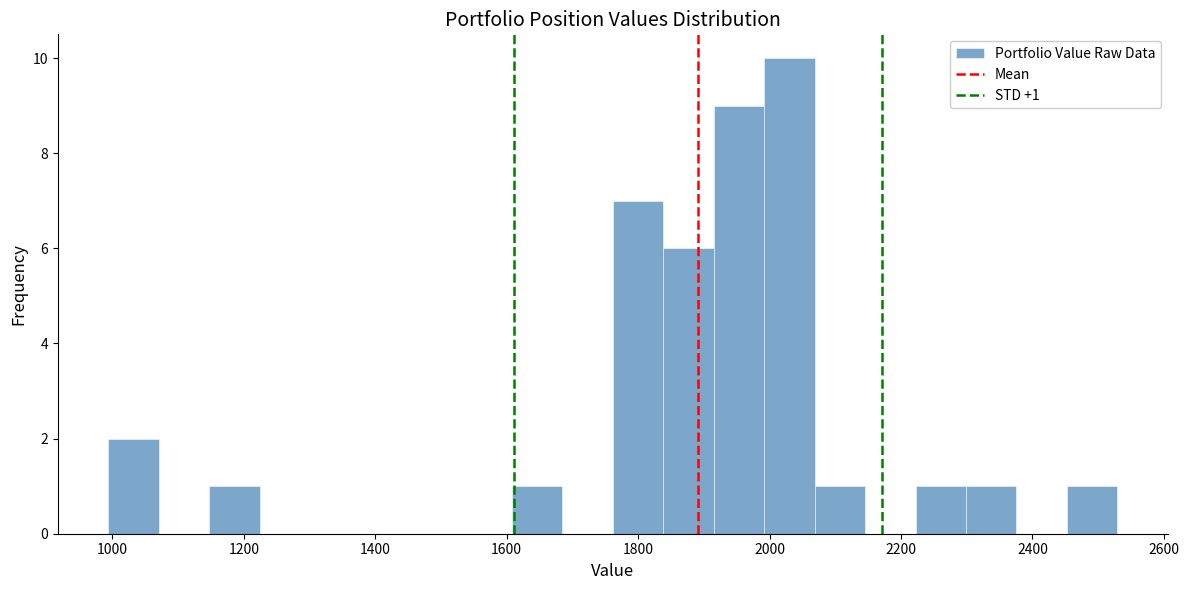

Around what value on the x-axis is the tallest bar? Give the approximate position of its centre, as read against the axis.

2040